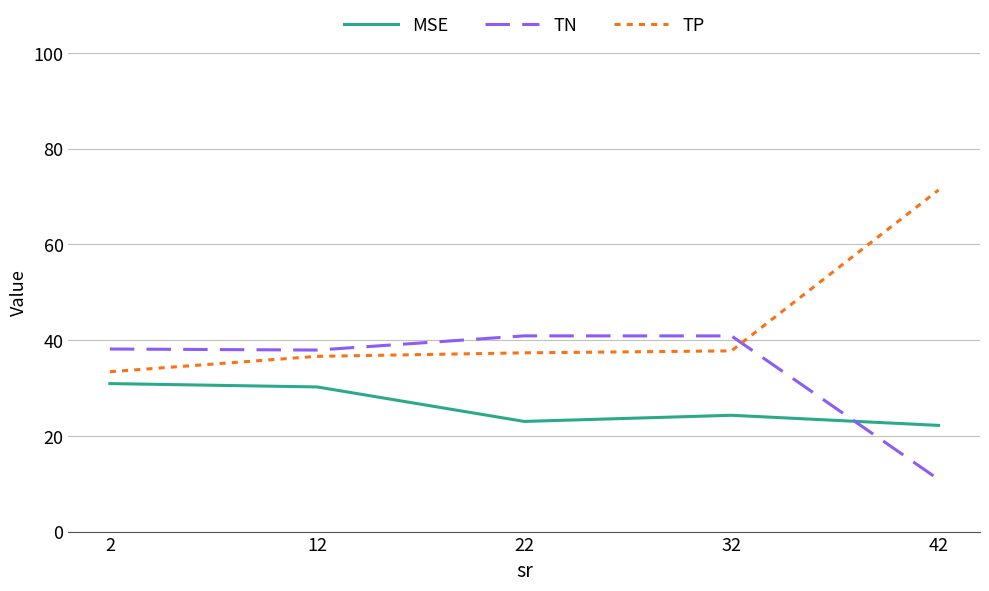

How many lines are shown in the chart?

3